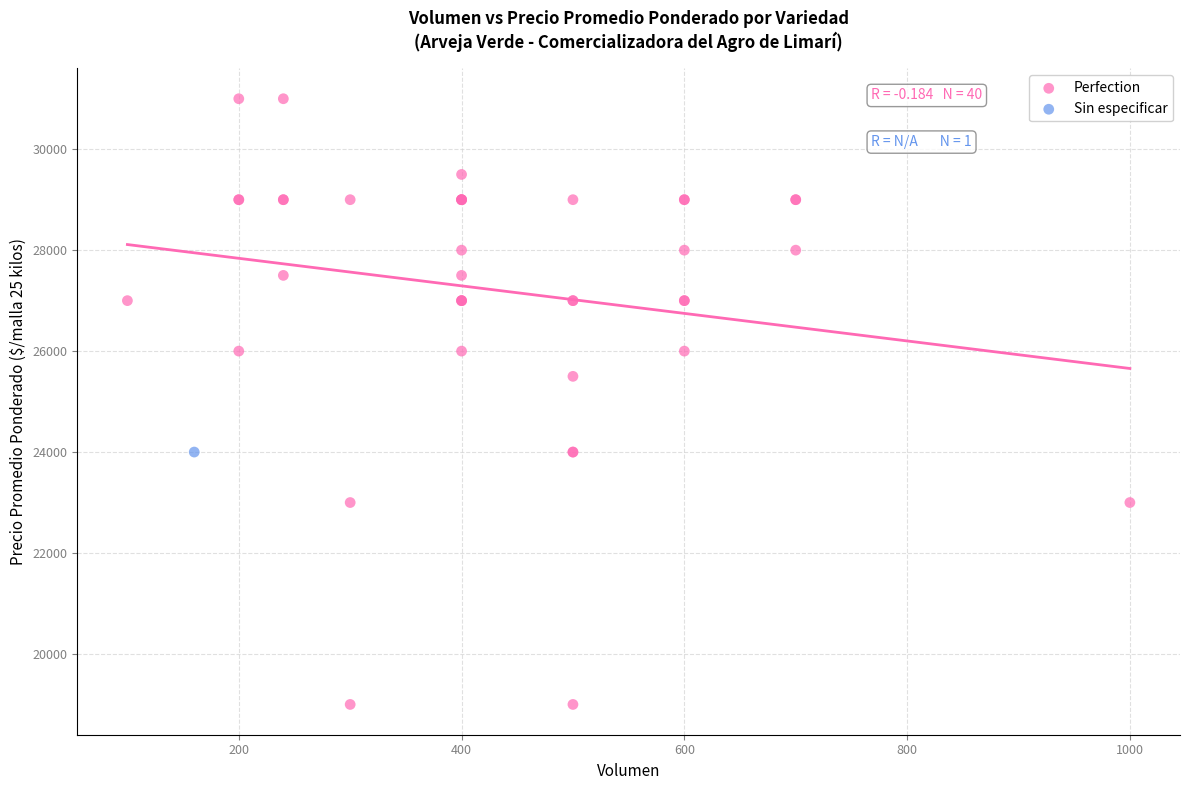

What are all the series names shown in the legend?

Perfection, Sin especificar